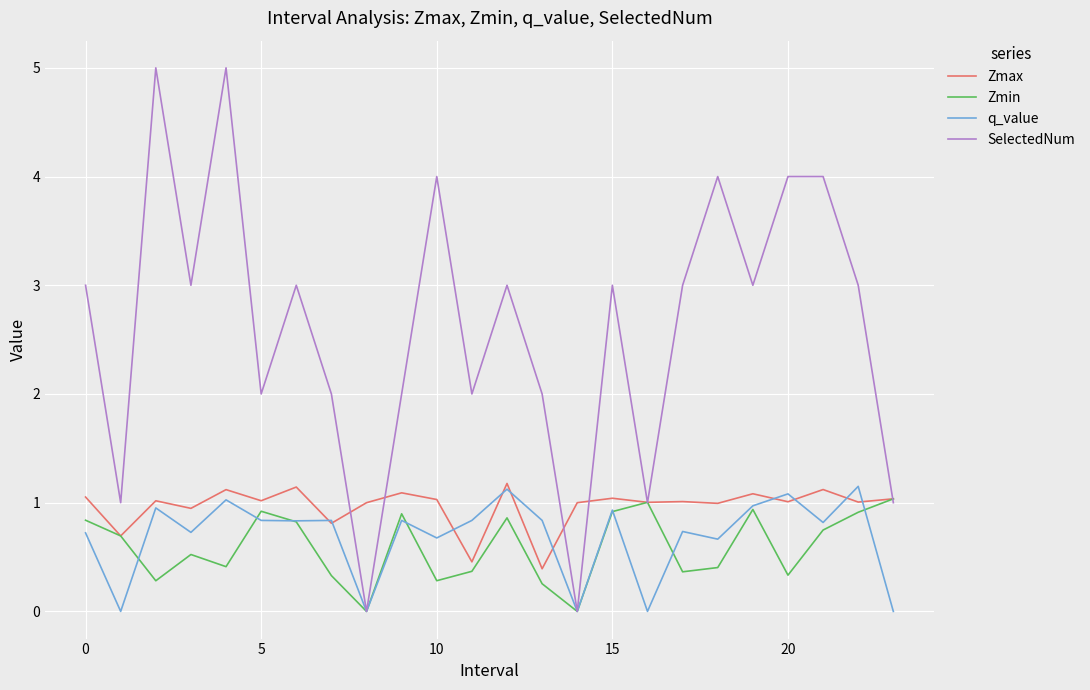

Which series has the largest total across all categories?

SelectedNum